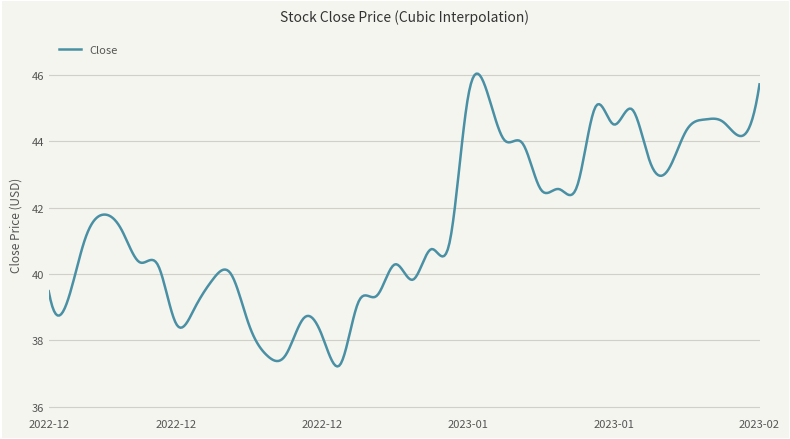

What is the average value?

41.5